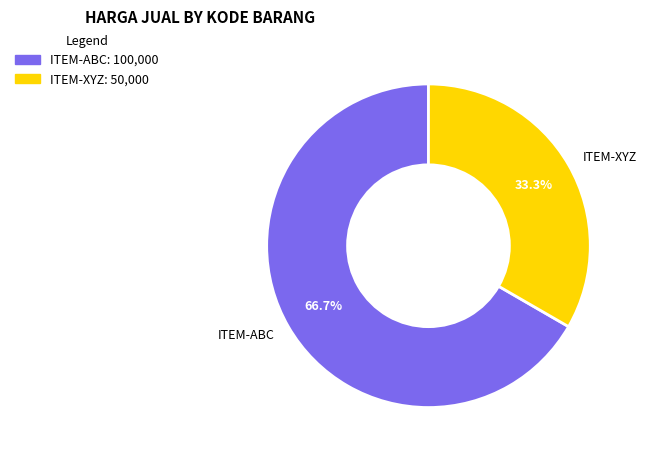

Rank the categories by value from lowest to highest.

ITEM-XYZ, ITEM-ABC